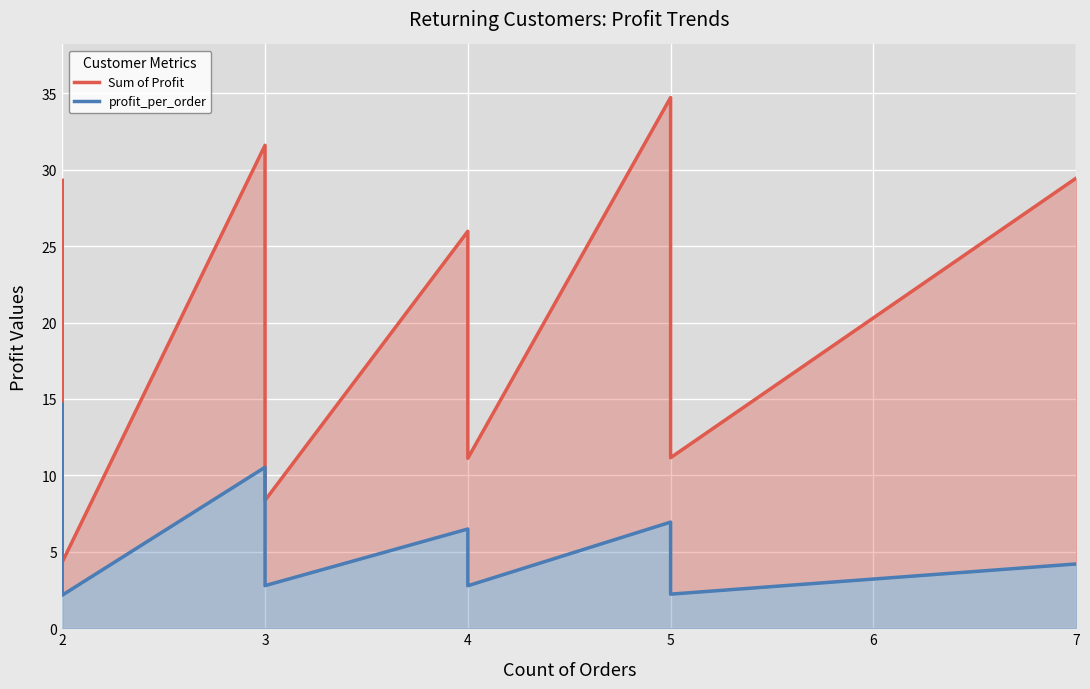

Reading left to right, extract all data points from this chart.

Sum of Profit: 29.3	21.2	13.4	11.5	11.3	11.0	10.2	9.9	9.2	9.1	9.0	8.7	8.5	8.5	7.0	6.3	5.7	5.5	5.1	5.0	4.5	4.3	31.6	29.0	28.7	13.2	12.9	8.4	26.0	20.9	20.0	15.9	13.4	11.1	34.7	13.8	11.2	29.5
profit_per_order: 14.7	10.6	6.7	5.8	5.6	5.5	5.1	4.9	4.6	4.6	4.5	4.3	4.3	4.3	3.5	3.2	2.9	2.8	2.6	2.5	2.3	2.2	10.5	9.7	9.6	4.4	4.3	2.8	6.5	5.2	5.0	4.0	3.4	2.8	6.9	2.8	2.2	4.2